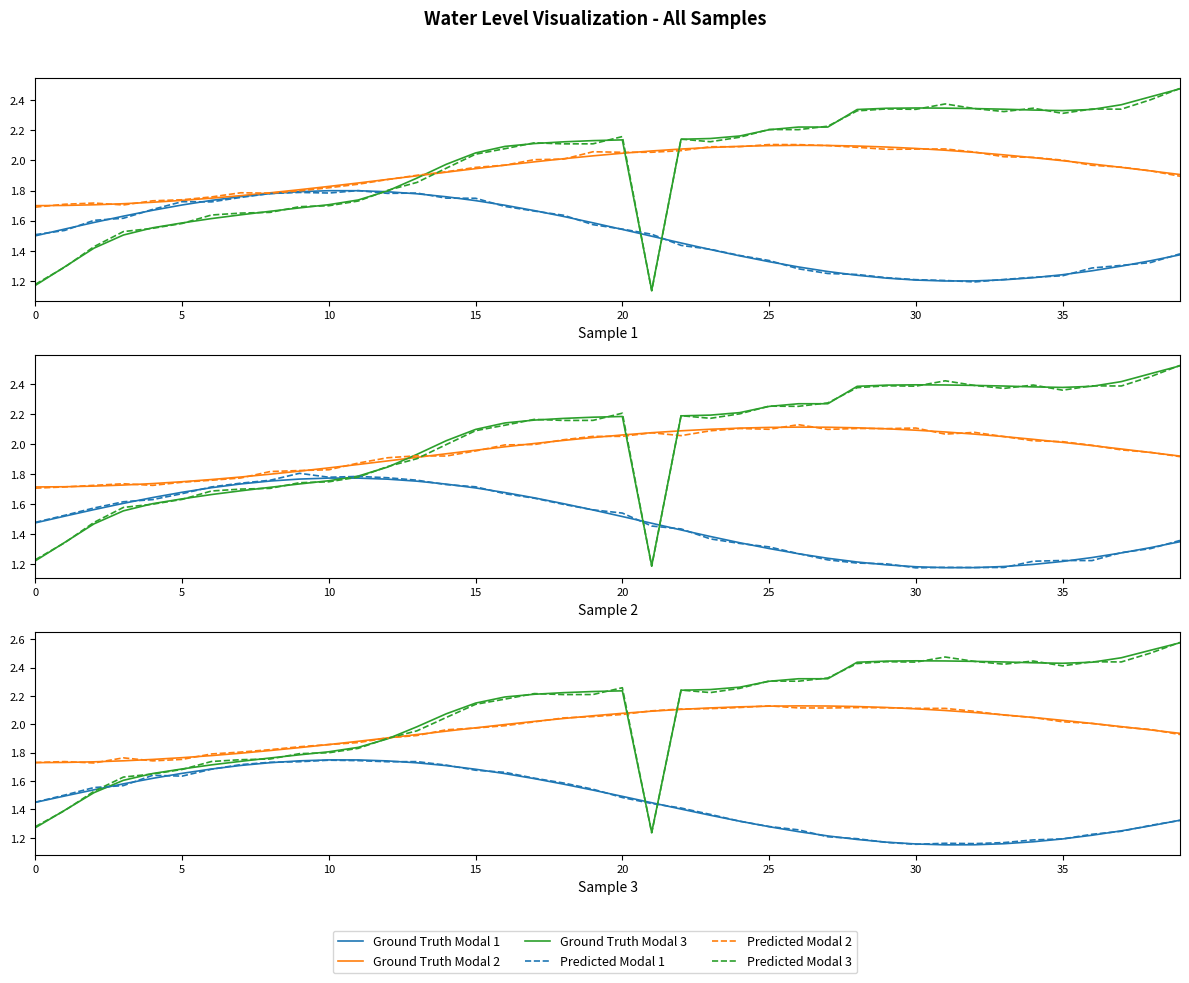

At how many categories does at least one series exceed 1?

40